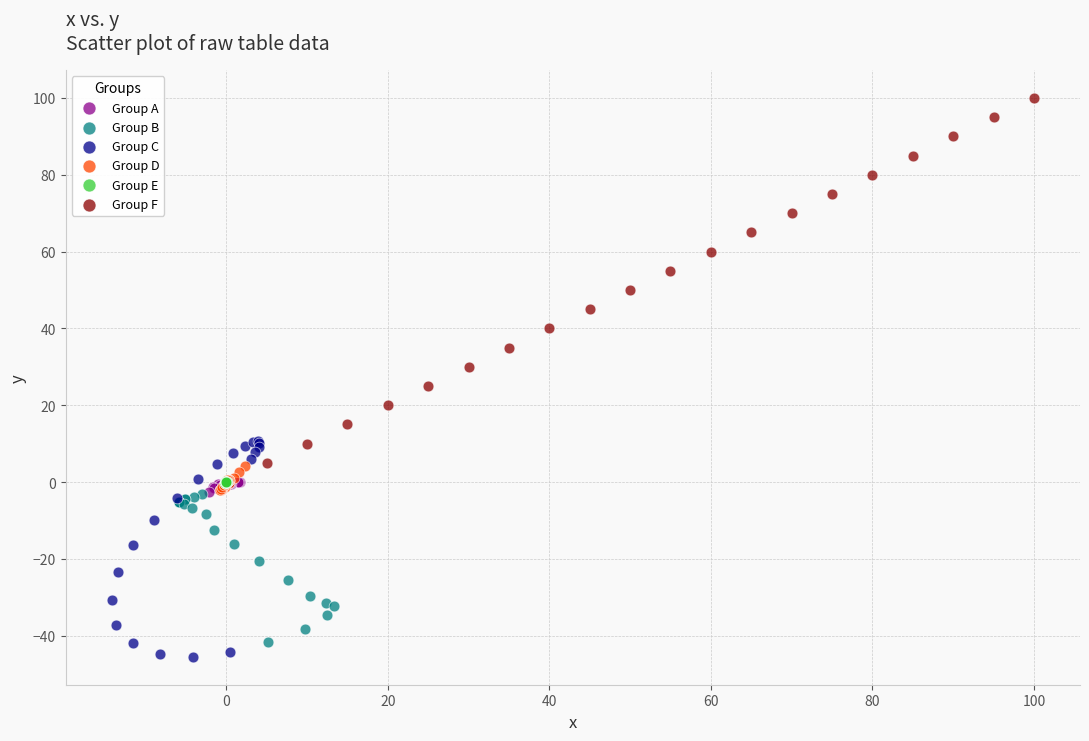

Which series reaches the minimum Y coordinate?

Group C